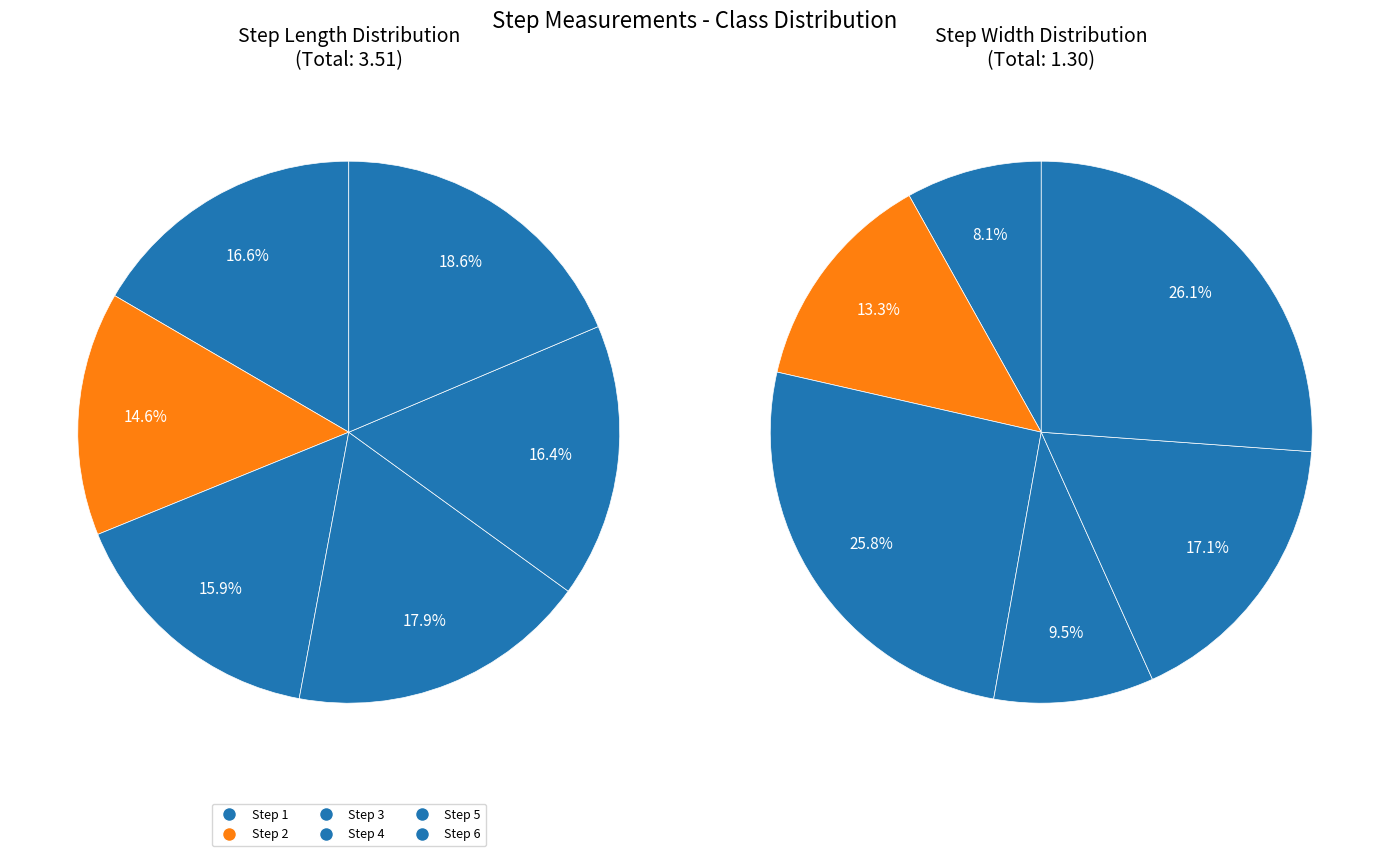

Is the sum of 6 and 2 greater than half?

No